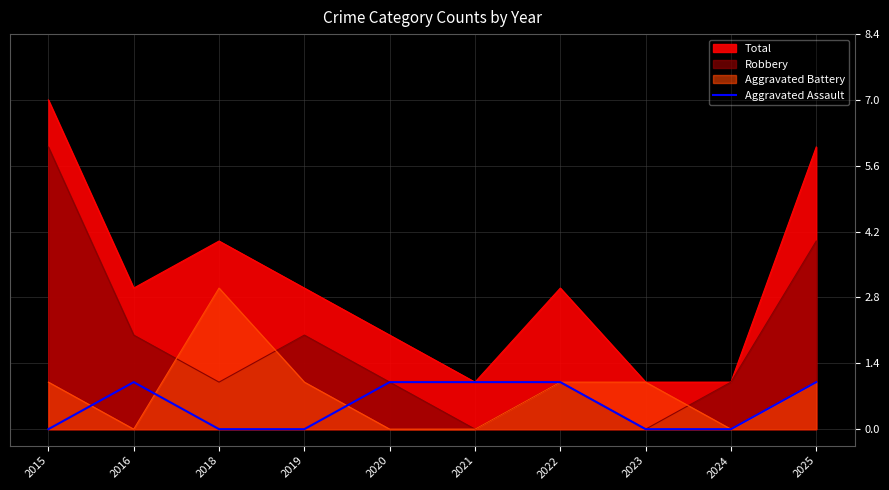

Reading right to left, extract all data points from this chart.

1	0	0	1	1	1	0	0	1	0